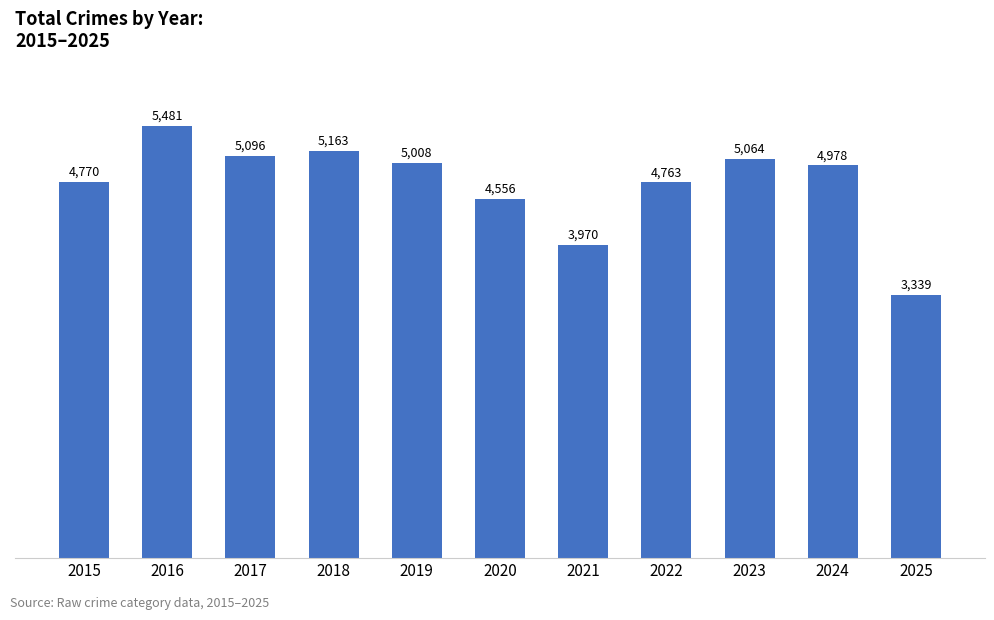

List the labels in order of value, largest first.

2016, 2018, 2017, 2023, 2019, 2024, 2015, 2022, 2020, 2021, 2025